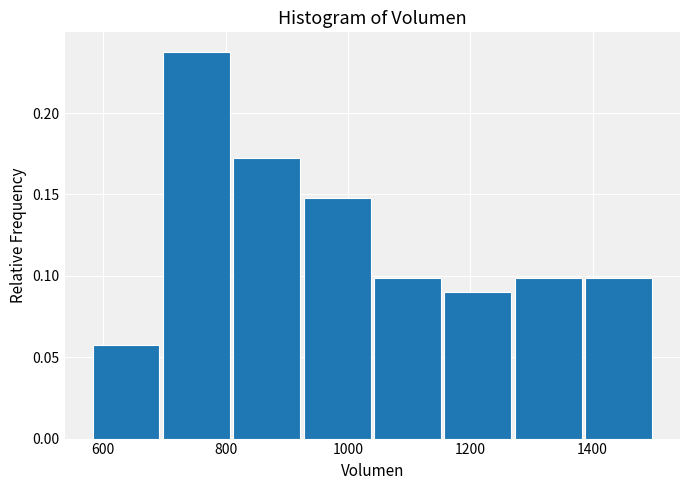

Which range on the x-axis has the tallest bar?

700 to 800